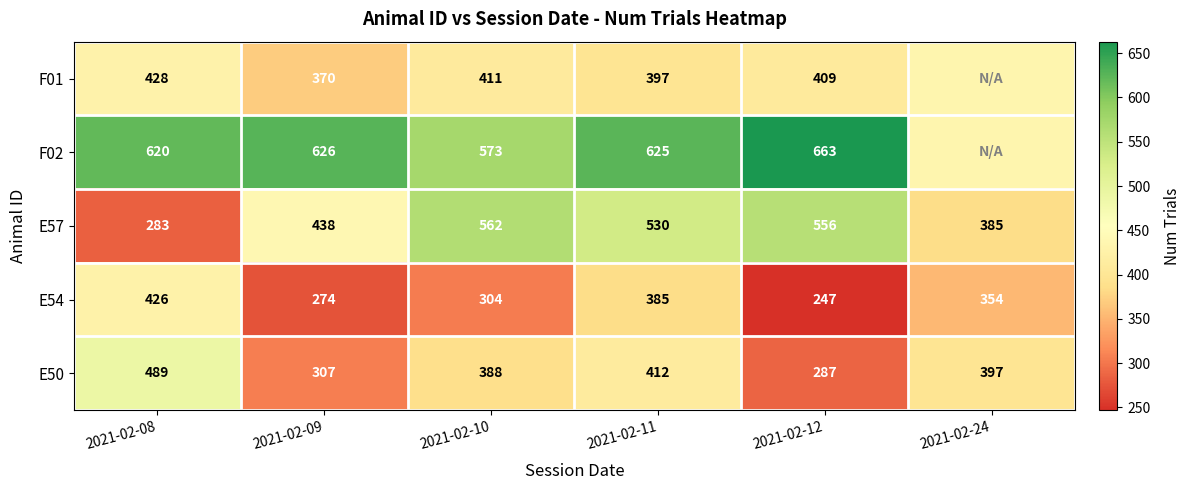

List the labels in order of E57 value, smallest first.

2021-02-08, 2021-02-24, 2021-02-09, 2021-02-11, 2021-02-12, 2021-02-10